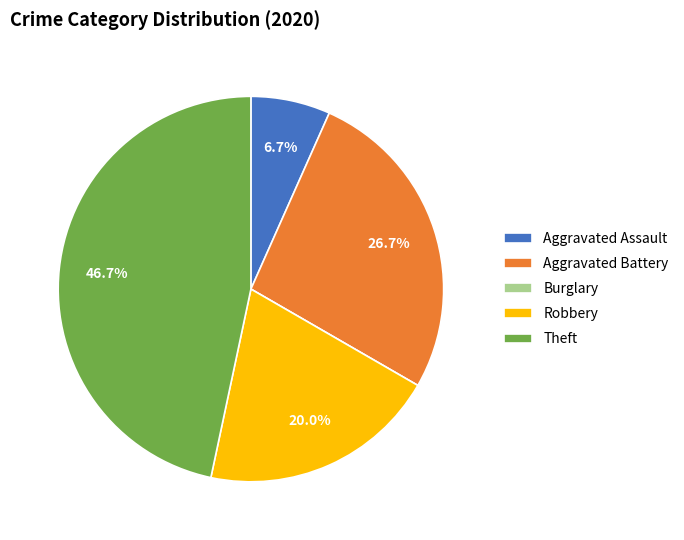

The Aggravated Assault slice represents 7% of the pie. True or false?

True